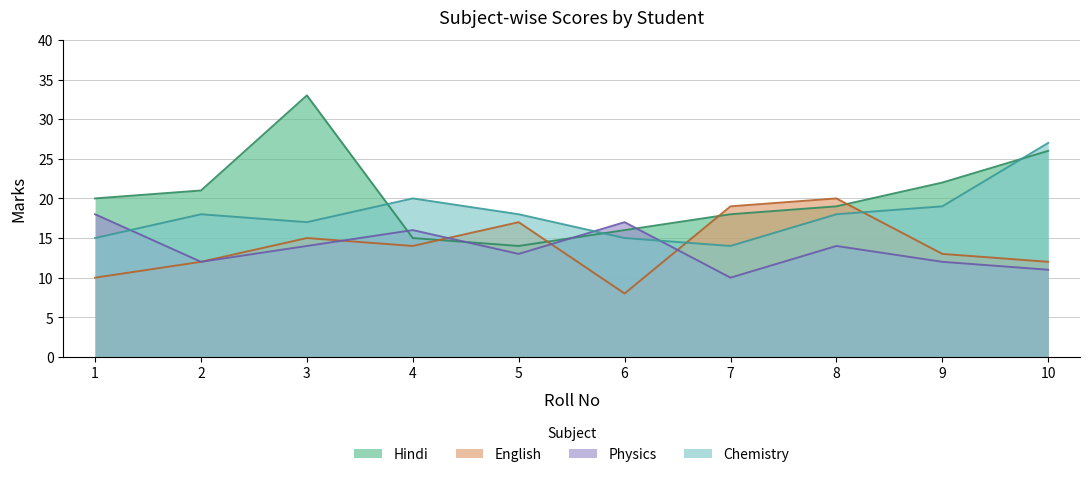

Reading right to left, what are all the values shown in this chart?

Hindi: 10=26	9=22	8=19	7=18	6=16	5=14	4=15	3=33	2=21	1=20
English: 10=12	9=13	8=20	7=19	6=8	5=17	4=14	3=15	2=12	1=10
Physics: 10=11	9=12	8=14	7=10	6=17	5=13	4=16	3=14	2=12	1=18
Chemistry: 10=27	9=19	8=18	7=14	6=15	5=18	4=20	3=17	2=18	1=15